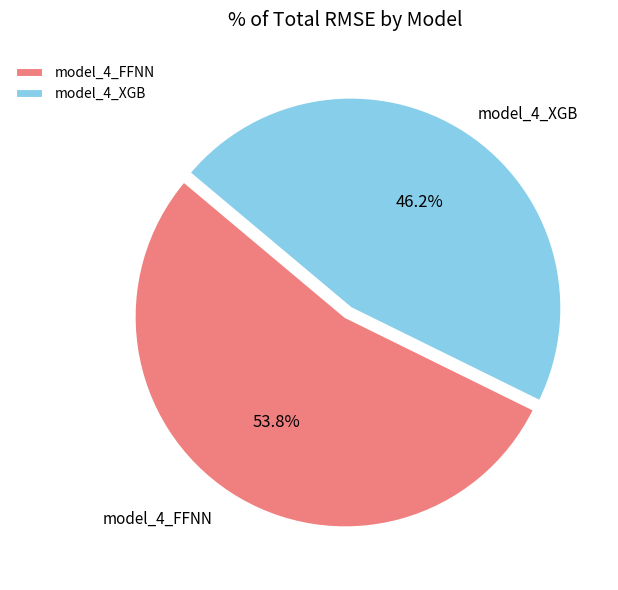

True or false: model_4_FFNN accounts for 54% of the total.

True